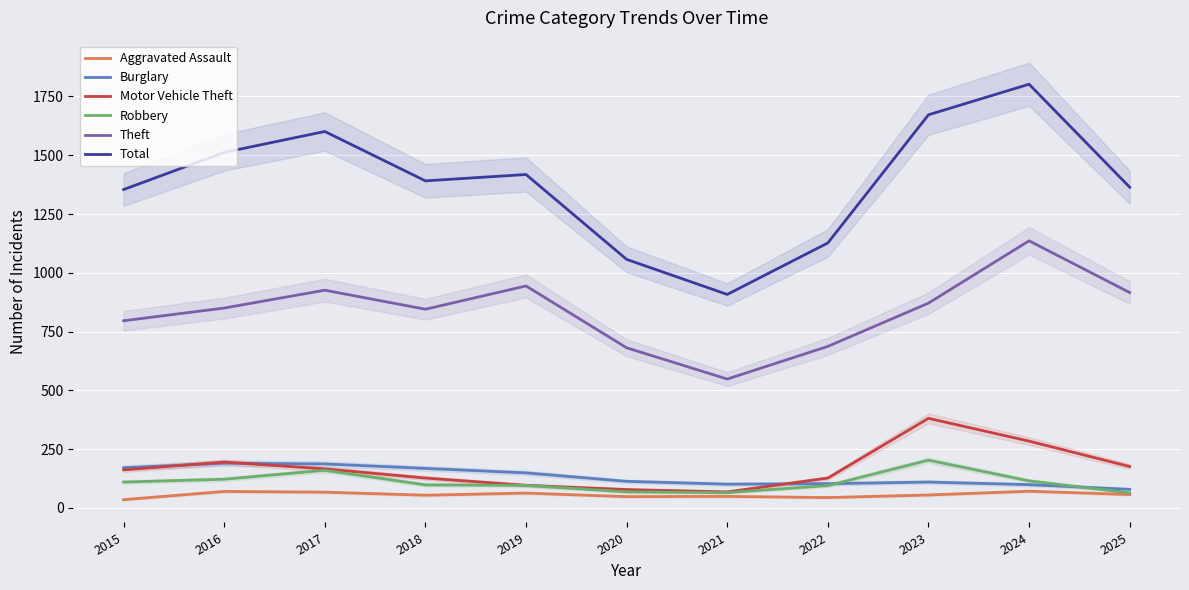

How many data points in Robbery are above 98?

5